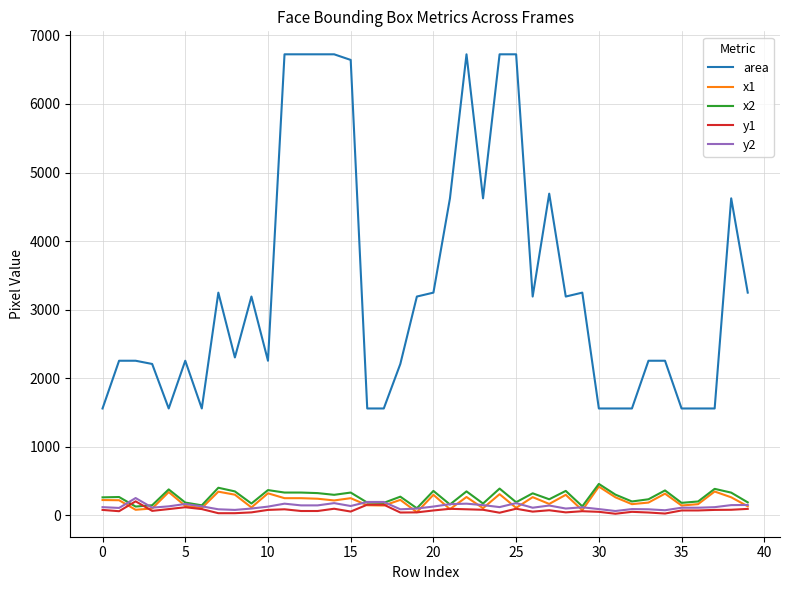

True or false: x1 and area cross at least once.

False